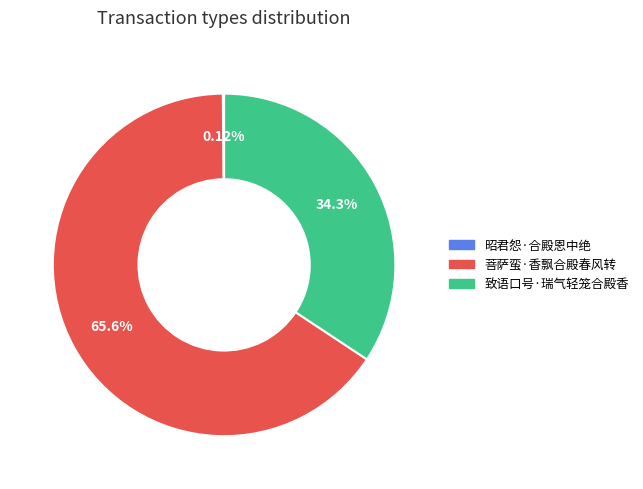

Which has a higher value, 致语口号·瑞气轻笼合殿香 or 菩萨蛮·香飘合殿春风转?

菩萨蛮·香飘合殿春风转